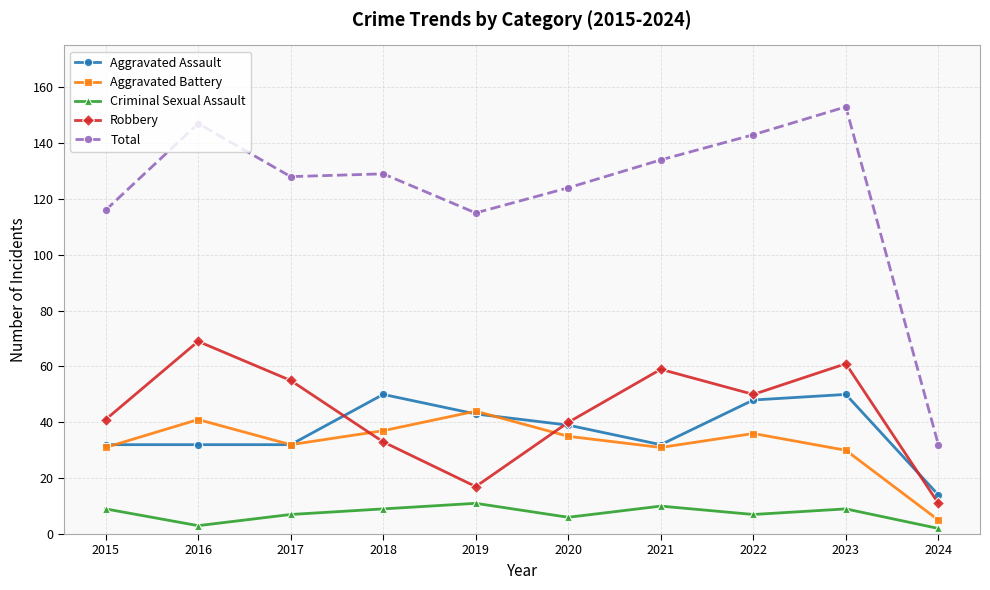

What value does the Aggravated Battery series have at 2018?

37